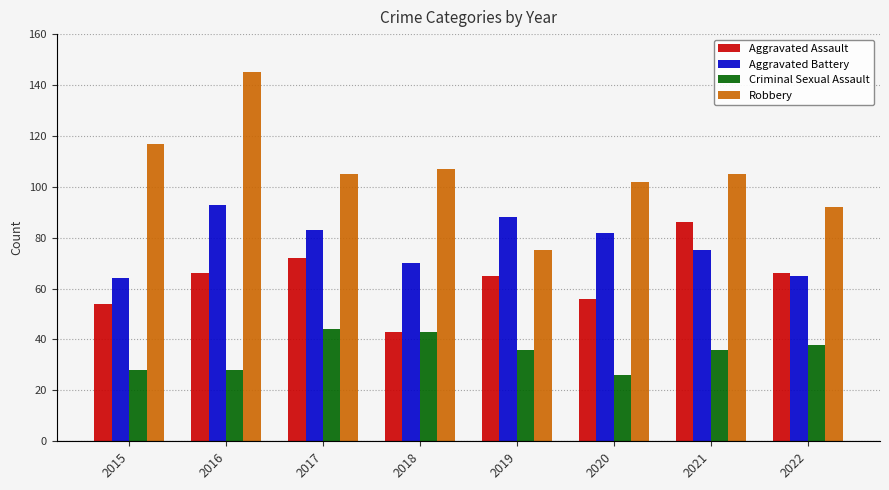

What is the lowest value of the Aggravated Battery series?

64